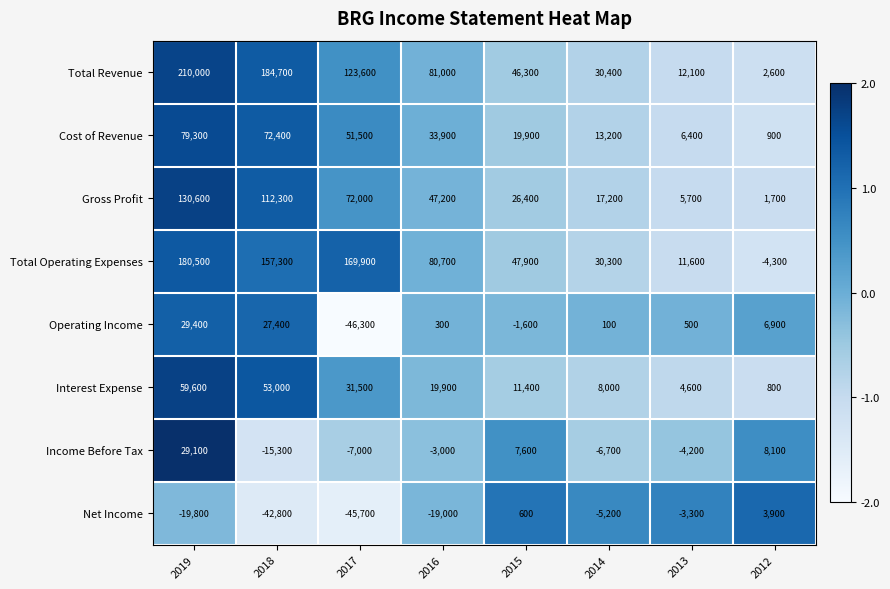

At which category is the sum across all series the highest?

2019